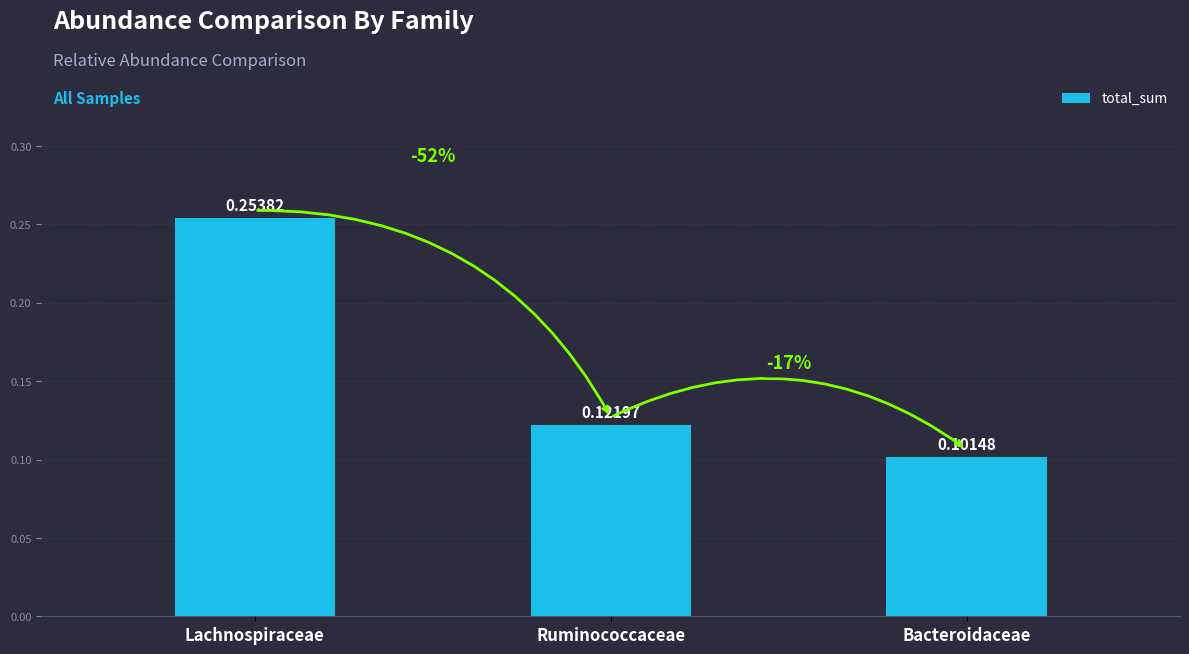

What is the label of the 1st bar from the left?

Lachnospiraceae